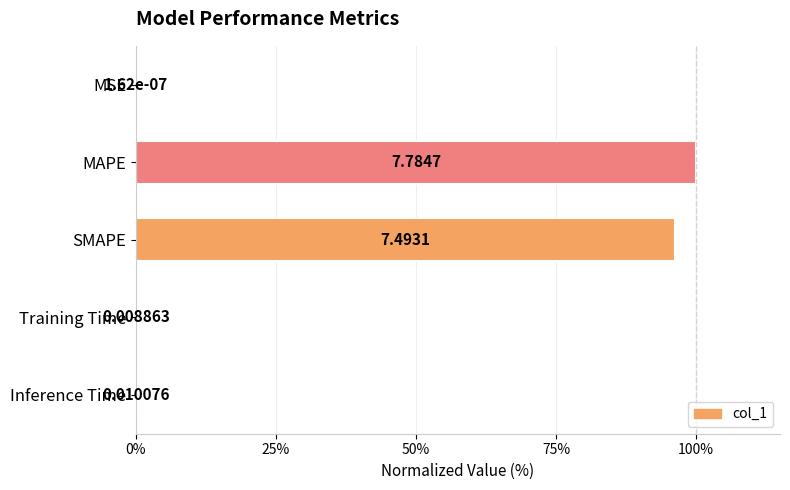

How many data points does each series have?

5